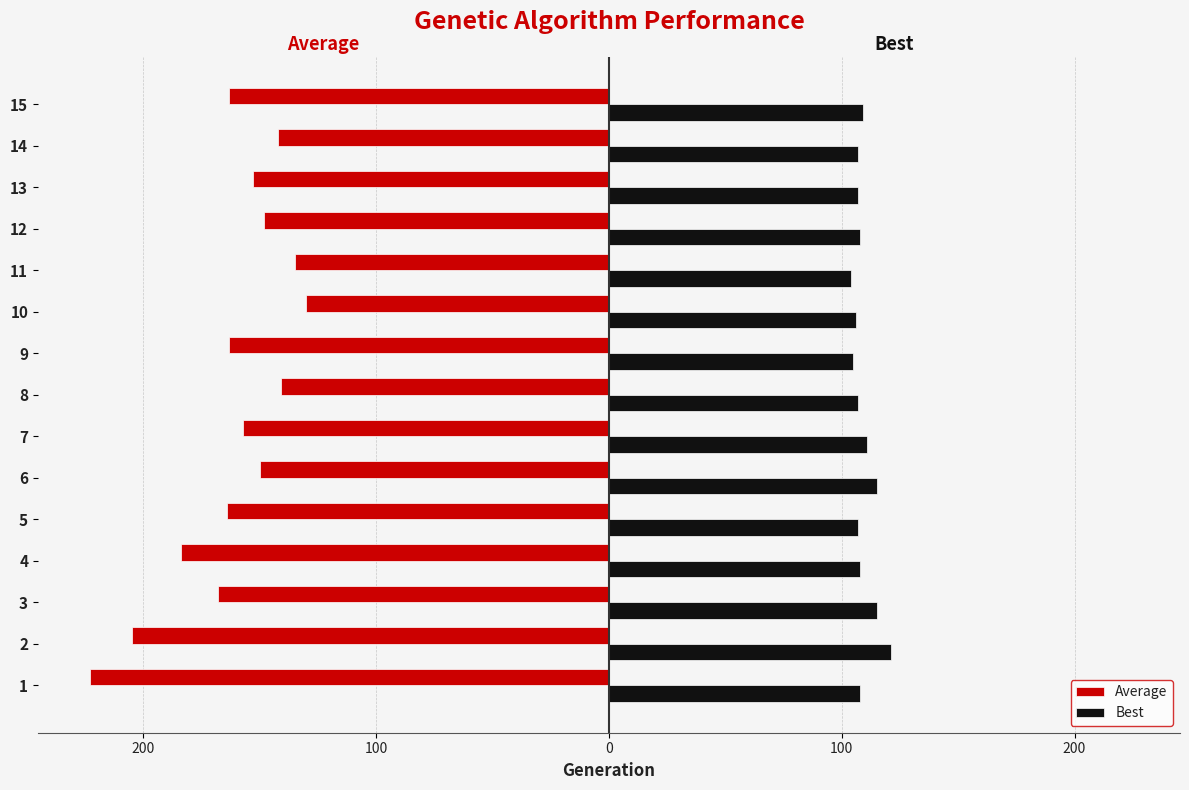

What are all the series names shown in the legend?

Average, Best